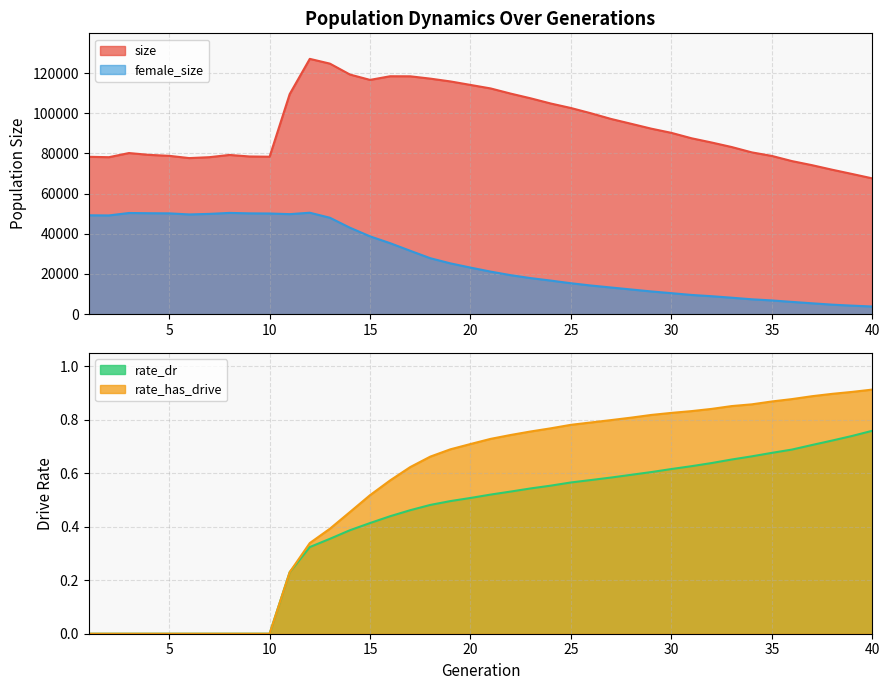

What is the maximum value for size?

127060